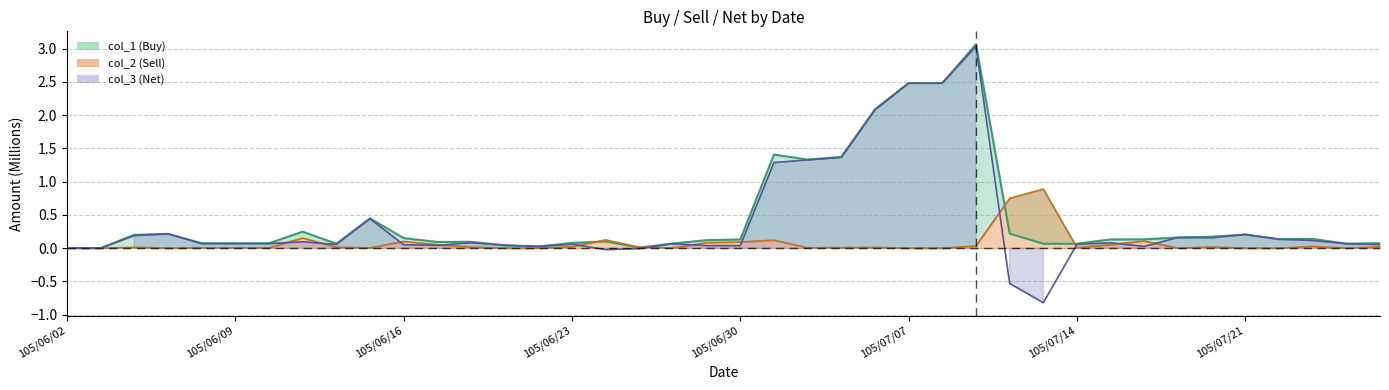

What is the maximum value for col_2?

0.9